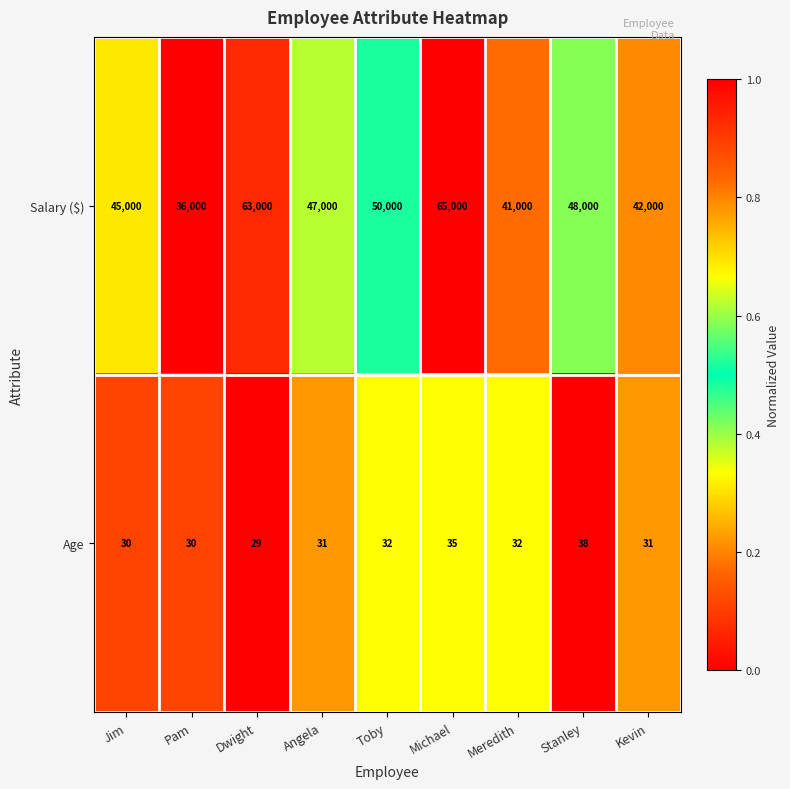

Reading left to right, list all the values displayed in this chart.

Salary ($): Jim=45000	Pam=36000	Dwight=63000	Angela=47000	Toby=50000	Michael=65000	Meredith=41000	Stanley=48000	Kevin=42000
Age: Jim=30	Pam=30	Dwight=29	Angela=31	Toby=32	Michael=35	Meredith=32	Stanley=38	Kevin=31